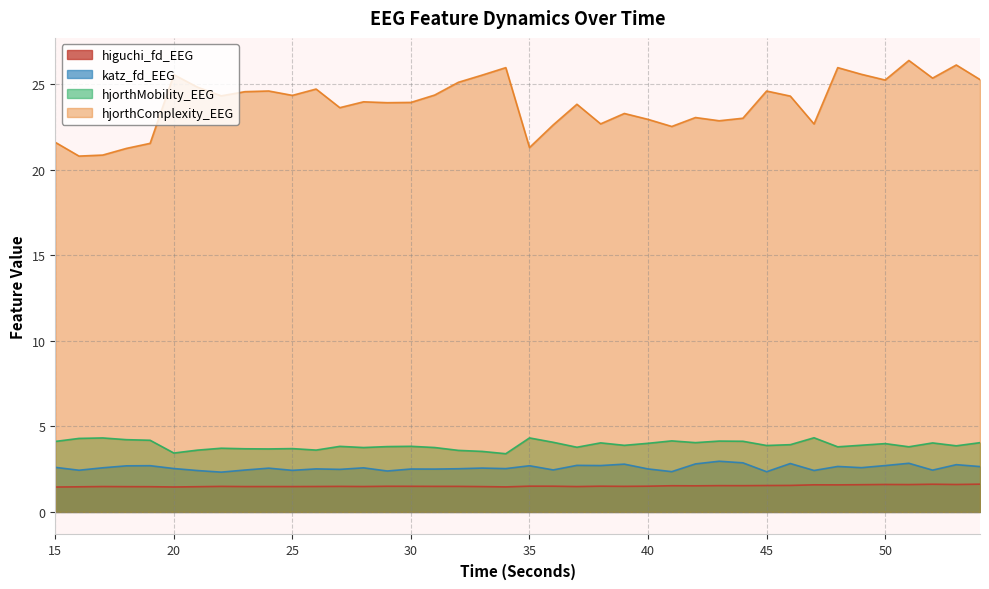

Which series has the largest total across all categories?

hjorthComplexity_EEG